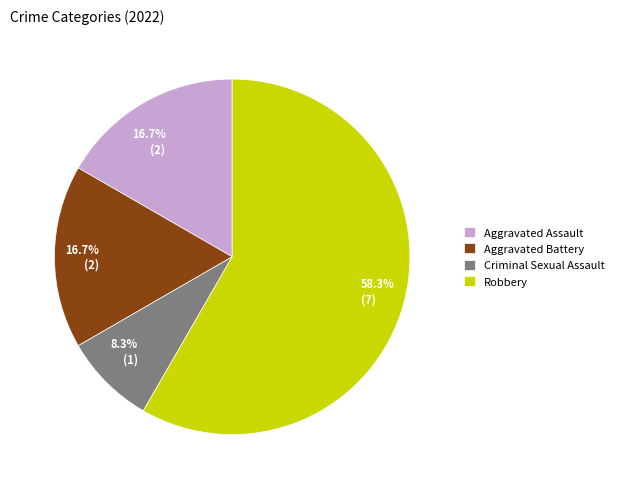

Is it true that Aggravated Assault is 3% of the pie?

False